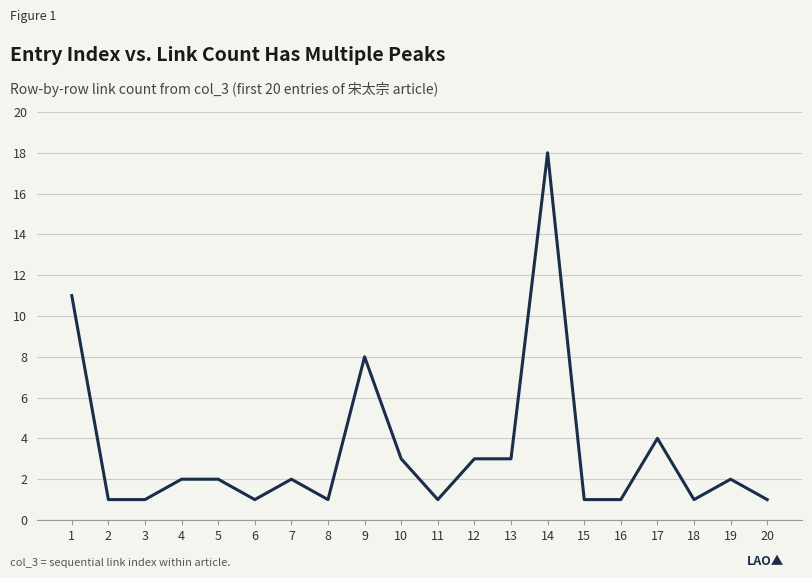

Reading right to left, transcribe all the data shown in this chart.

20=1	19=2	18=1	17=4	16=1	15=1	14=18	13=3	12=3	11=1	10=3	9=8	8=1	7=2	6=1	5=2	4=2	3=1	2=1	1=11